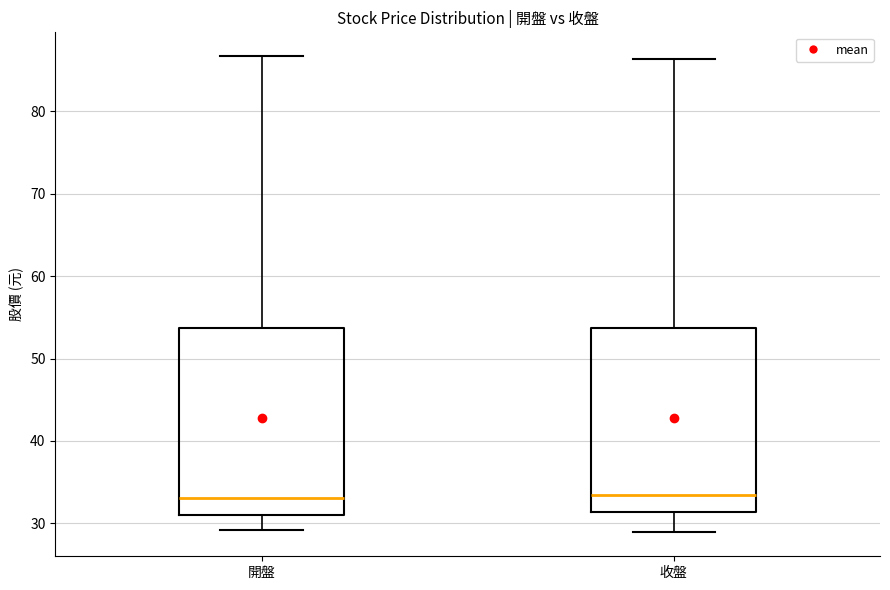

Where is the lower edge of the box for 收盤 on the y-axis? The values are not printed on the chart, so give them approximately, as read against the axis.

31